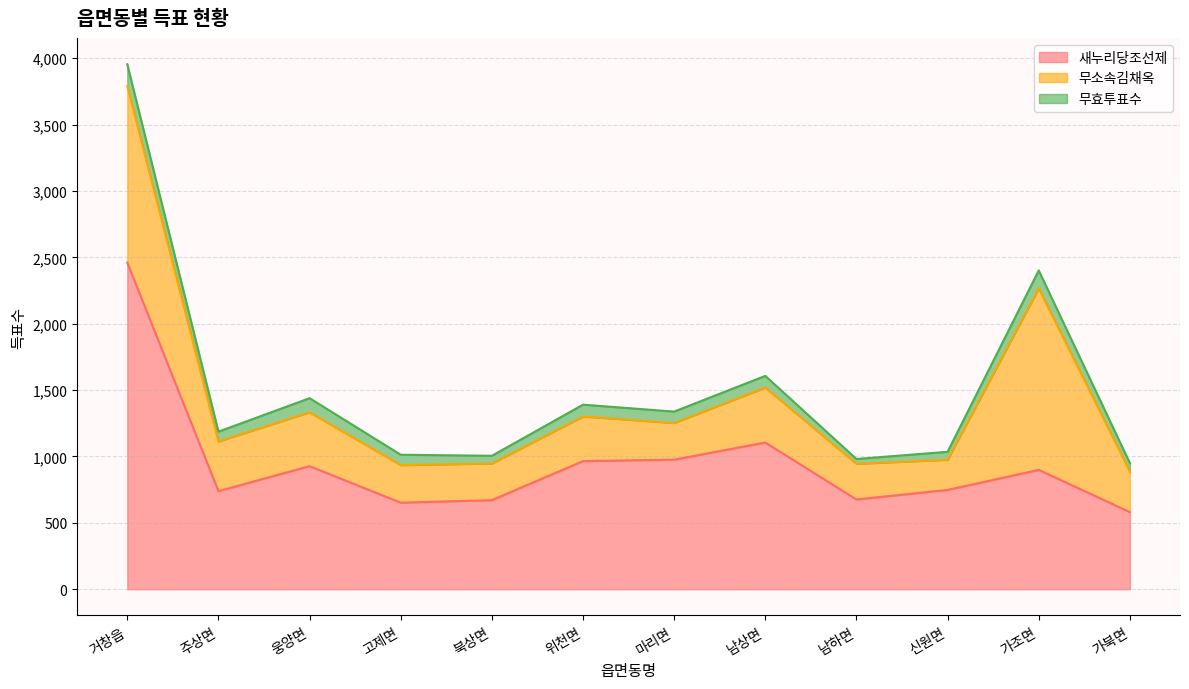

True or false: 무소속김채옥 has a value of 109 at 북상면.

False